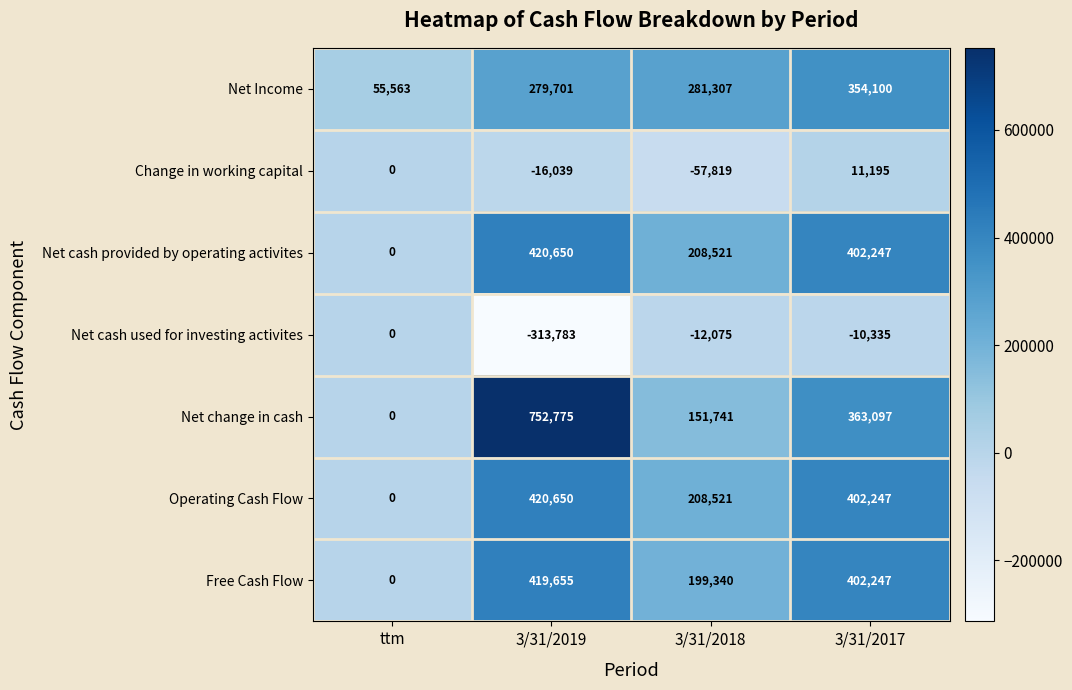

Is it true that Net cash provided by operating activites equals 402247 at 3/31/2017?

True